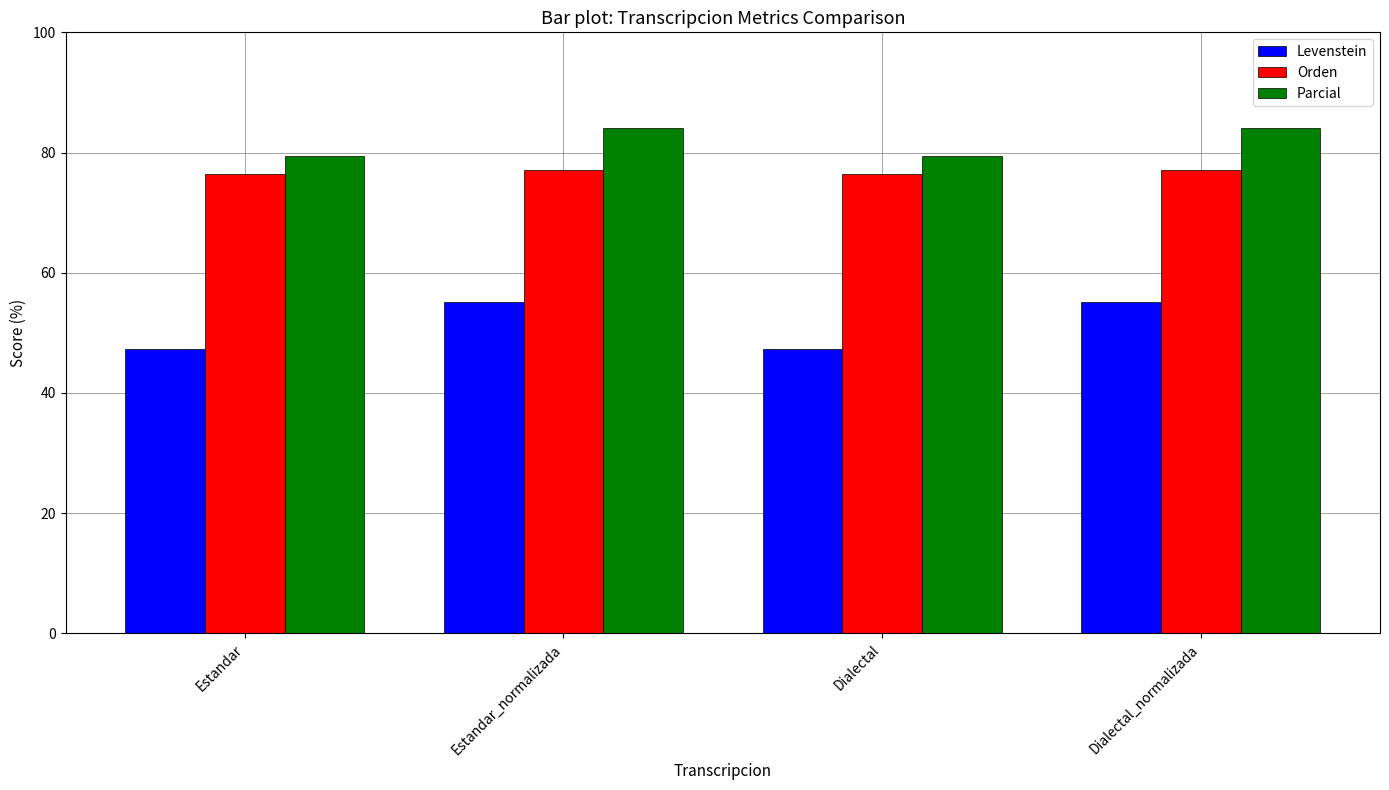

Rank the series at Estandar_normalizada from lowest to highest value.

Levenstein, Orden, Parcial